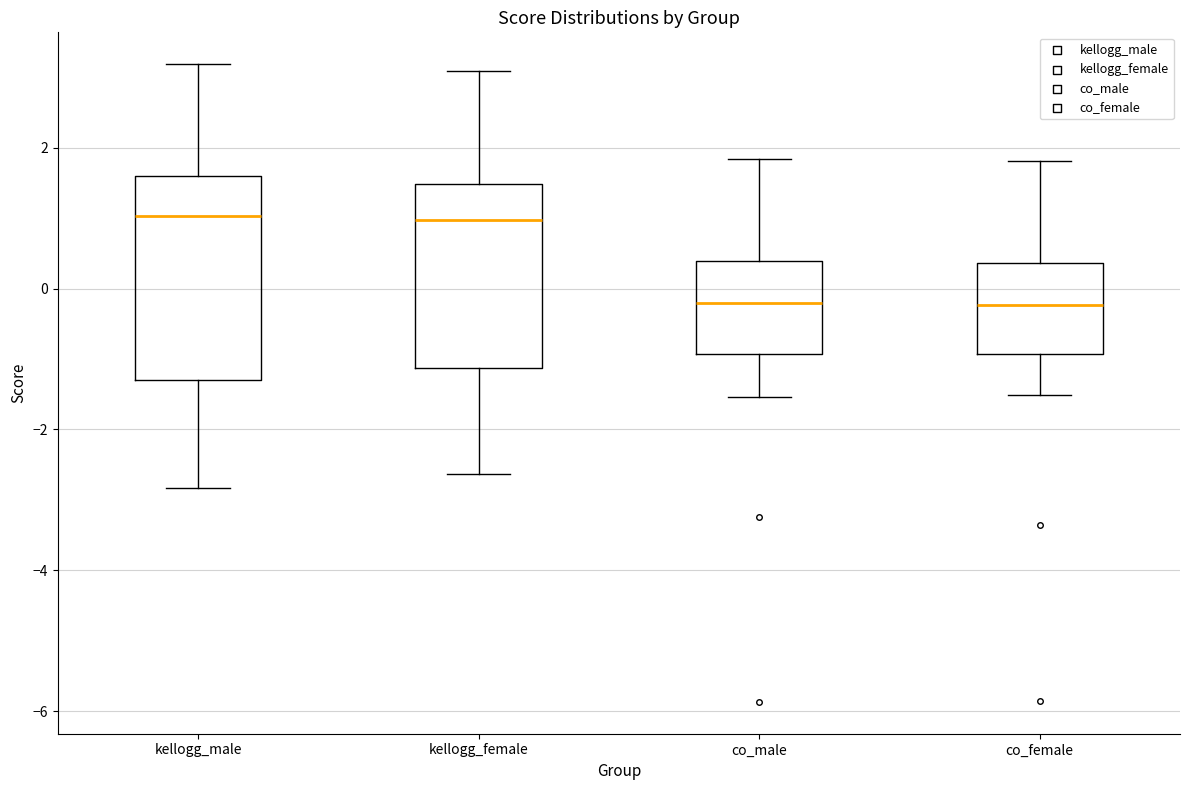

Where is the lower edge of the box for co_male on the y-axis? The values are not printed on the chart, so give them approximately, as read against the axis.

-1.0